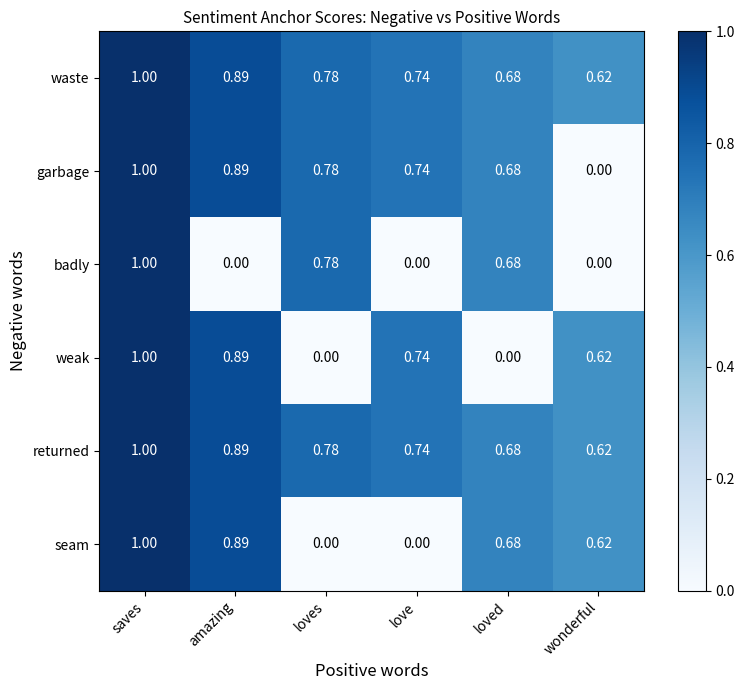

At which category is the sum across all series the highest?

saves